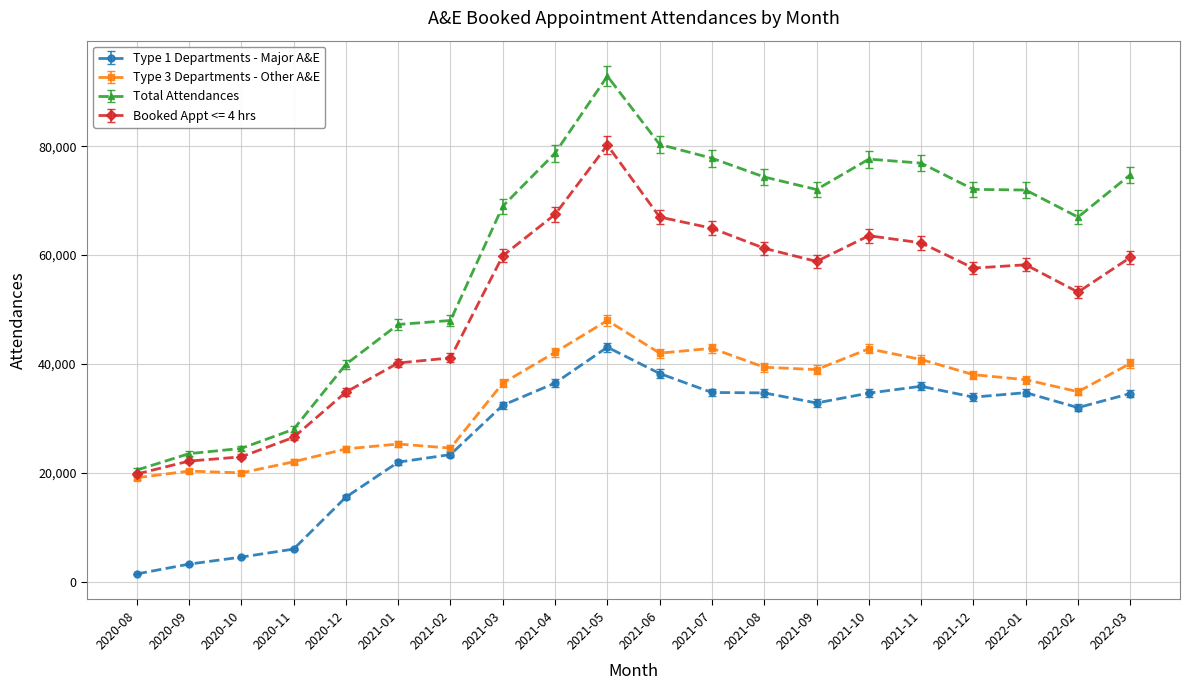

Which series has the largest total across all categories?

Total Attendances